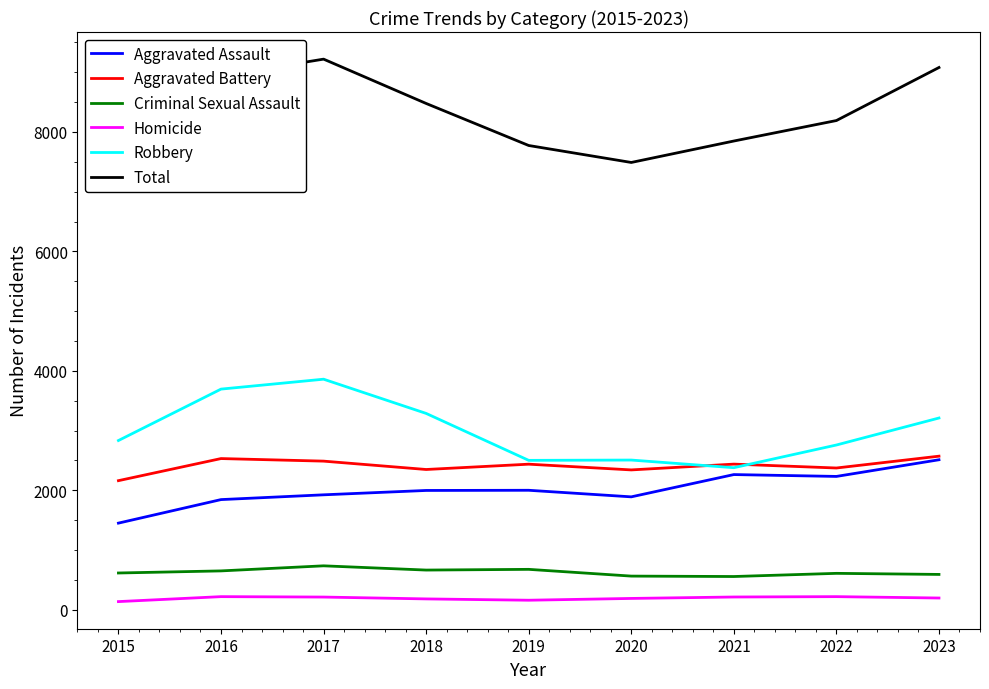

The Criminal Sexual Assault series shows 650 at 2016. True or false?

True